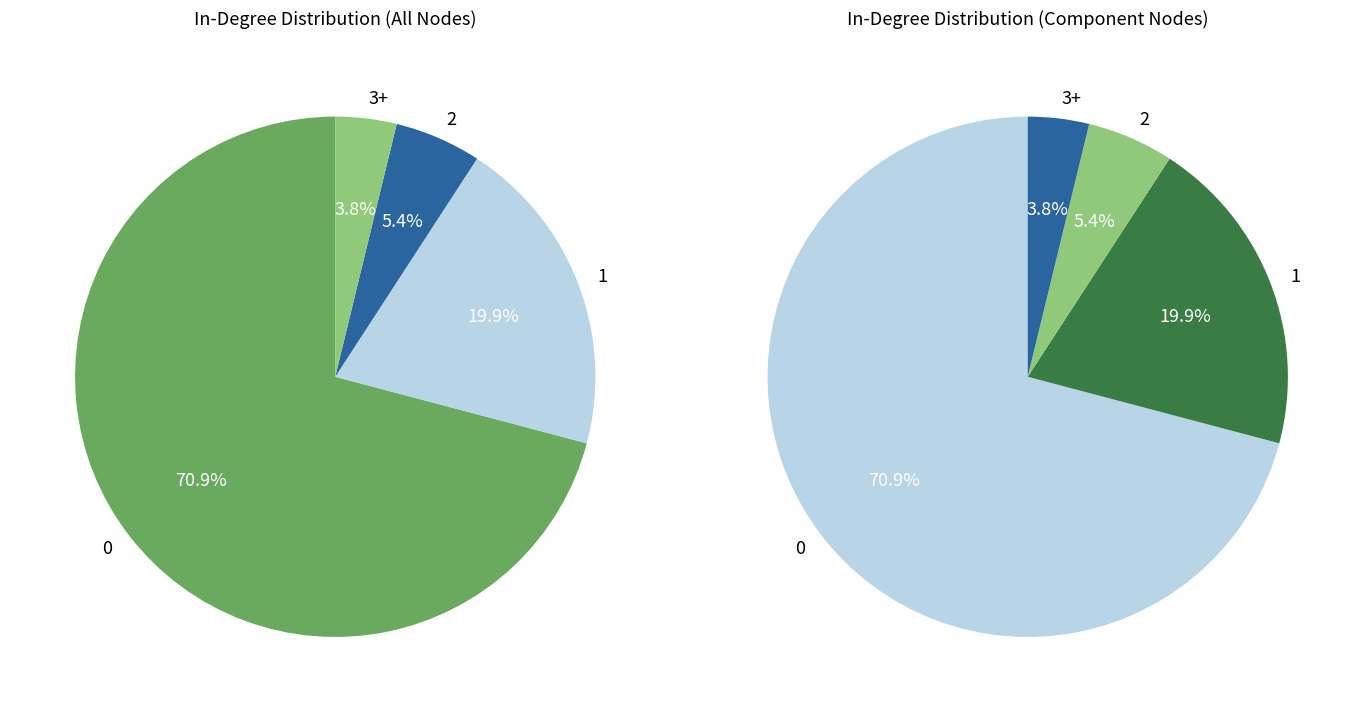

Which slice is the largest?

In-Degree 0